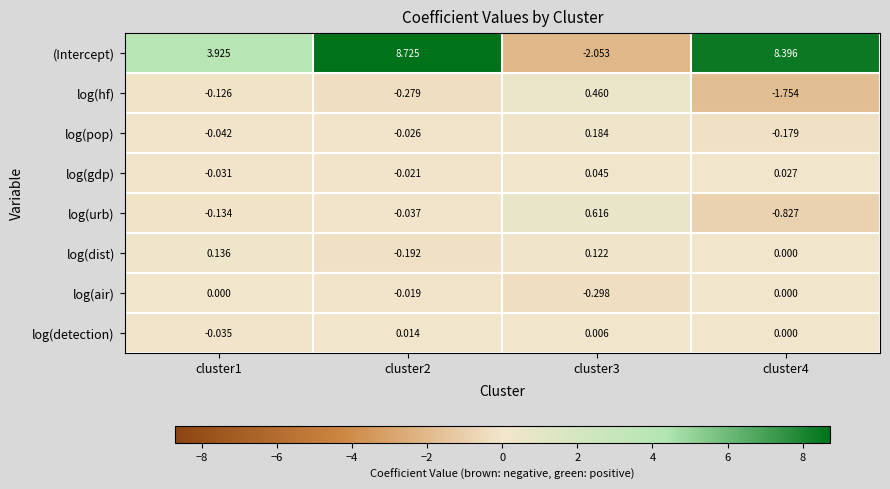

Rank the series by their maximum value, from highest to lowest.

(Intercept), log(urb), log(hf), log(pop), log(dist), log(gdp), log(detection), log(air)